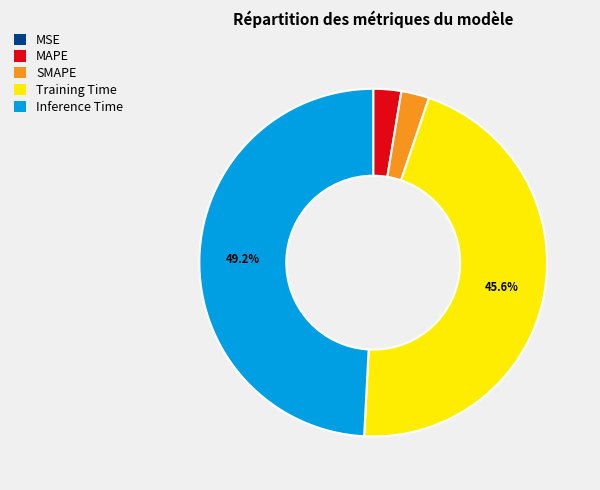

To the nearest percent, what percentage of the pie is SMAPE?

3%